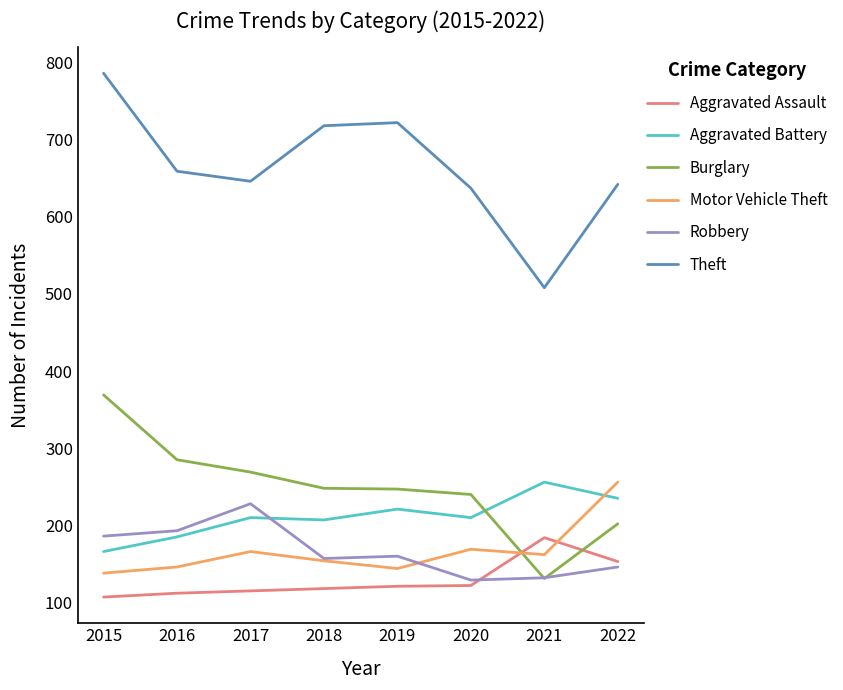

True or false: Theft and Burglary intersect in this chart.

False